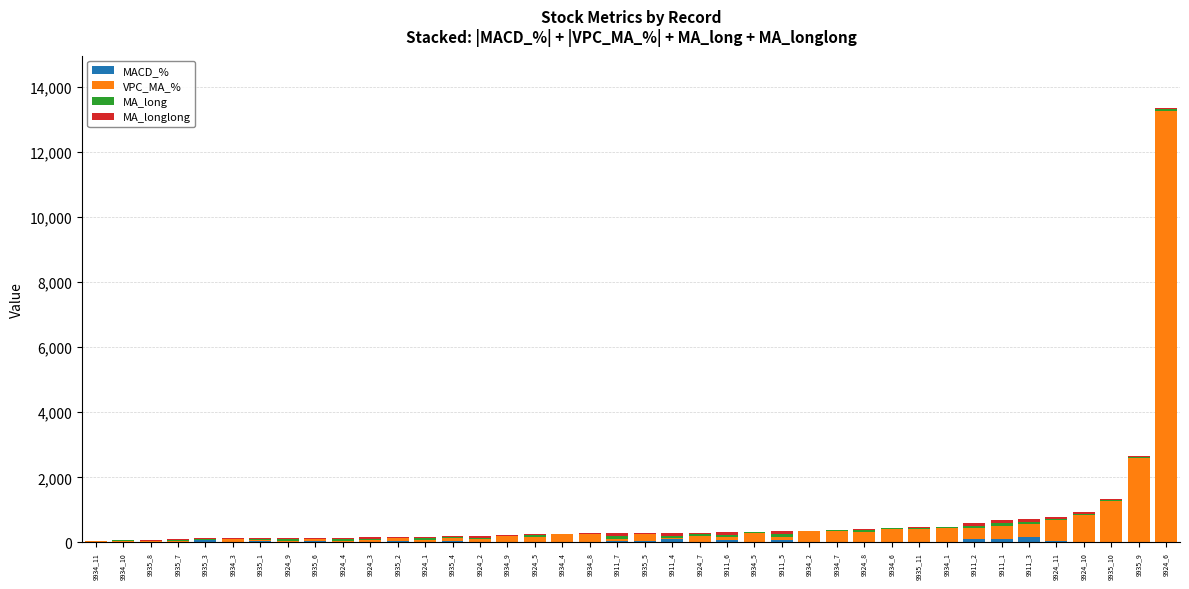

At which category is the sum across all series the highest?

9924_6